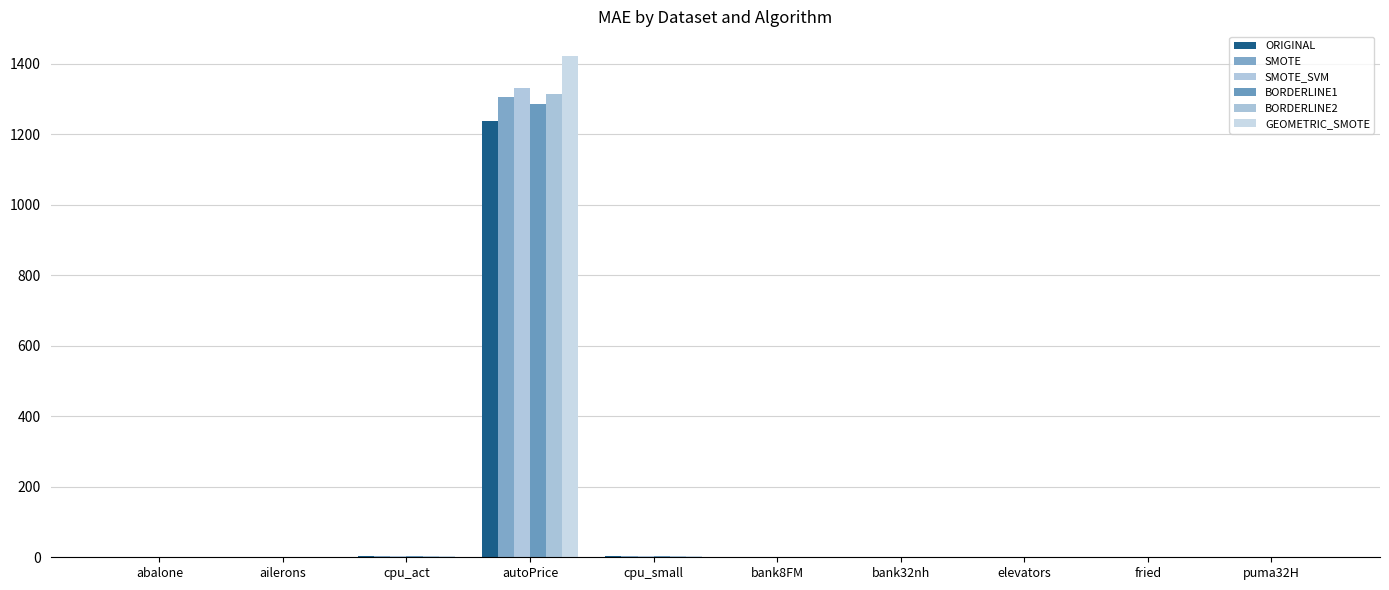

What is the difference between the SMOTE_SVM values at cpu_act and ailerons?

2.5